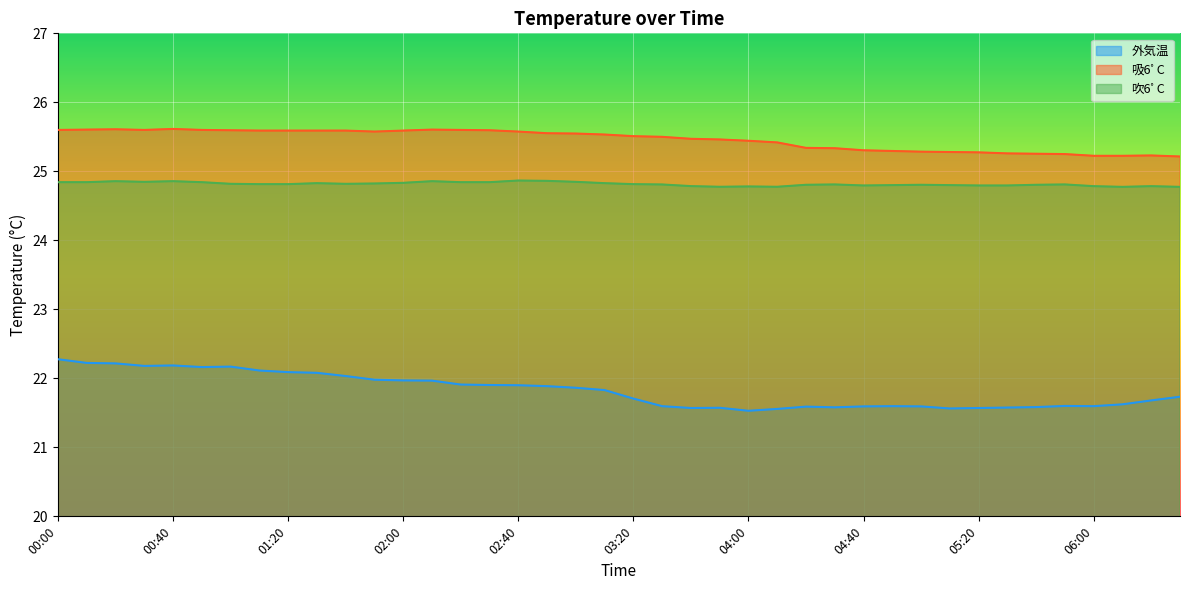

Which series changed the most between 00:40 and 05:30?

外気温